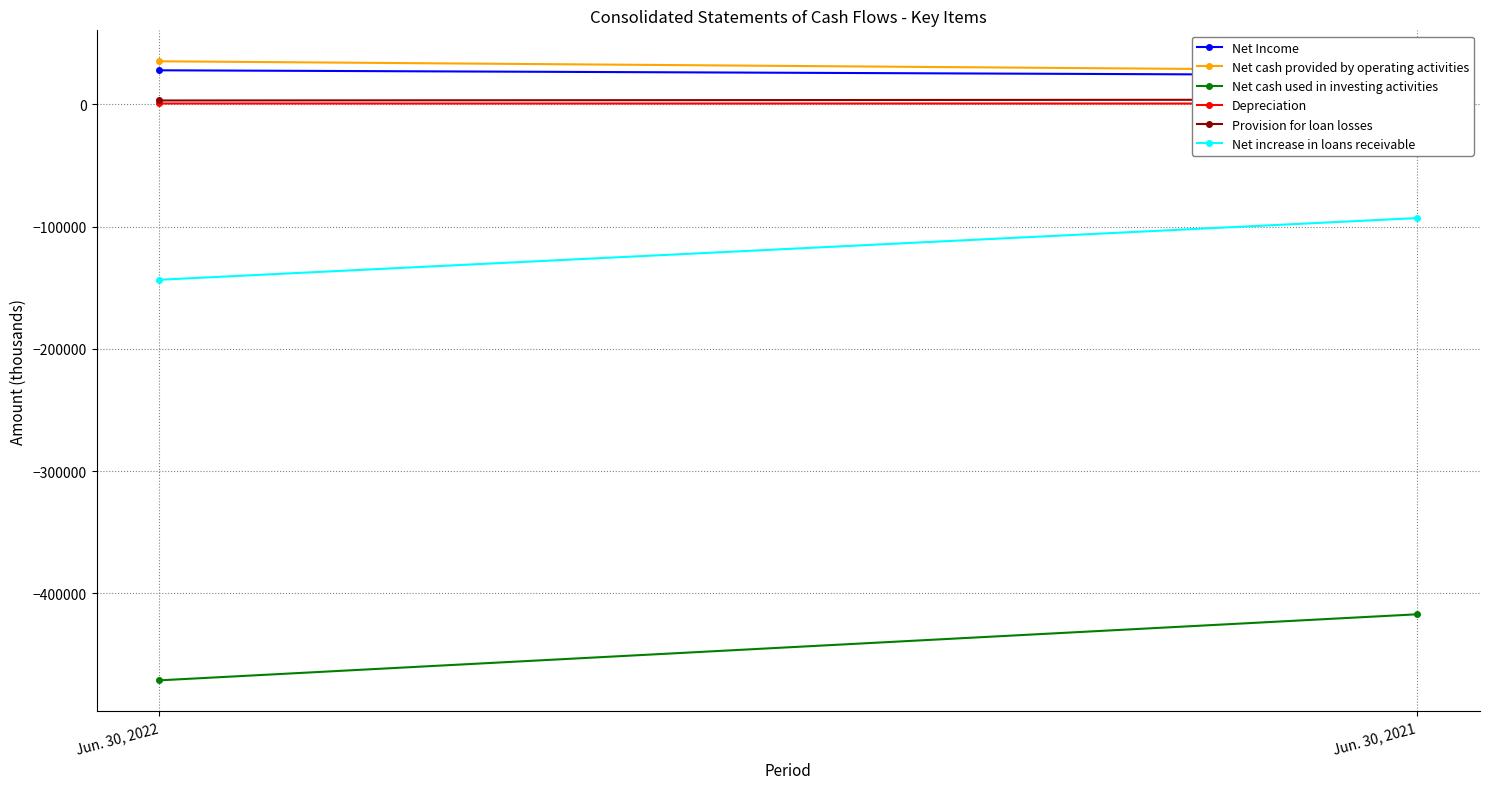

Between Jun. 30, 2022 and Jun. 30, 2021, which series saw the biggest shift?

Net cash used in investing activities